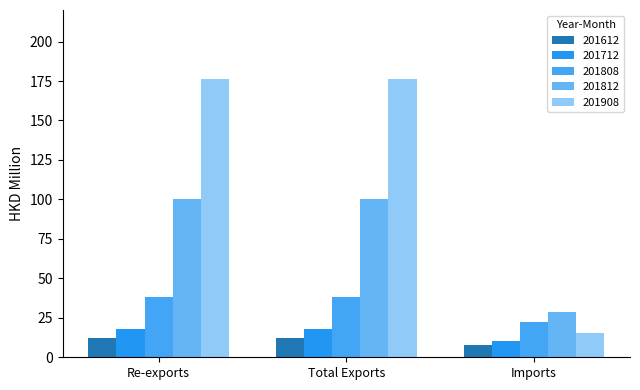

What is the difference between the maximum and minimum values in the 201612 series?

4.5